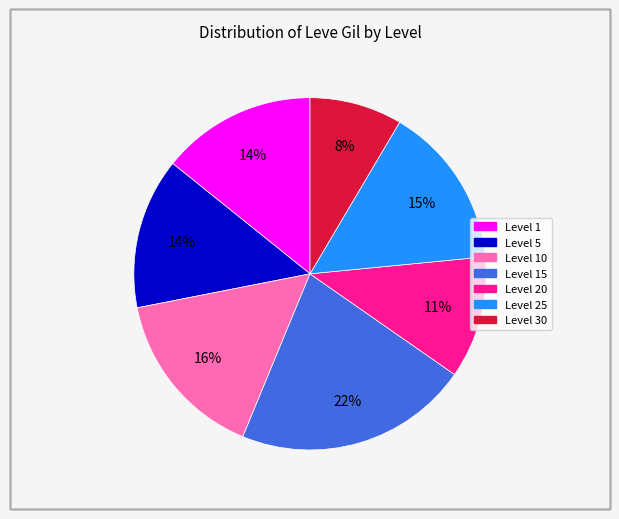

Does any single category account for the majority?

No